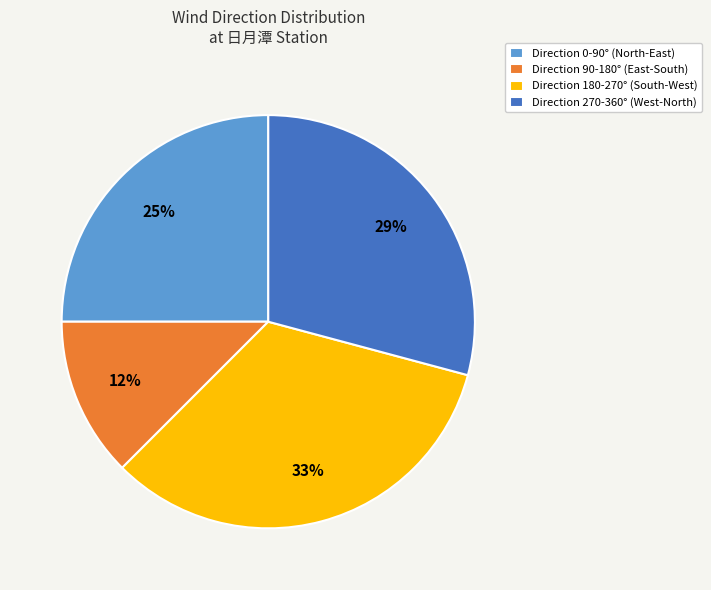

The Direction 270-360° (West-North) slice represents 29% of the pie. True or false?

True